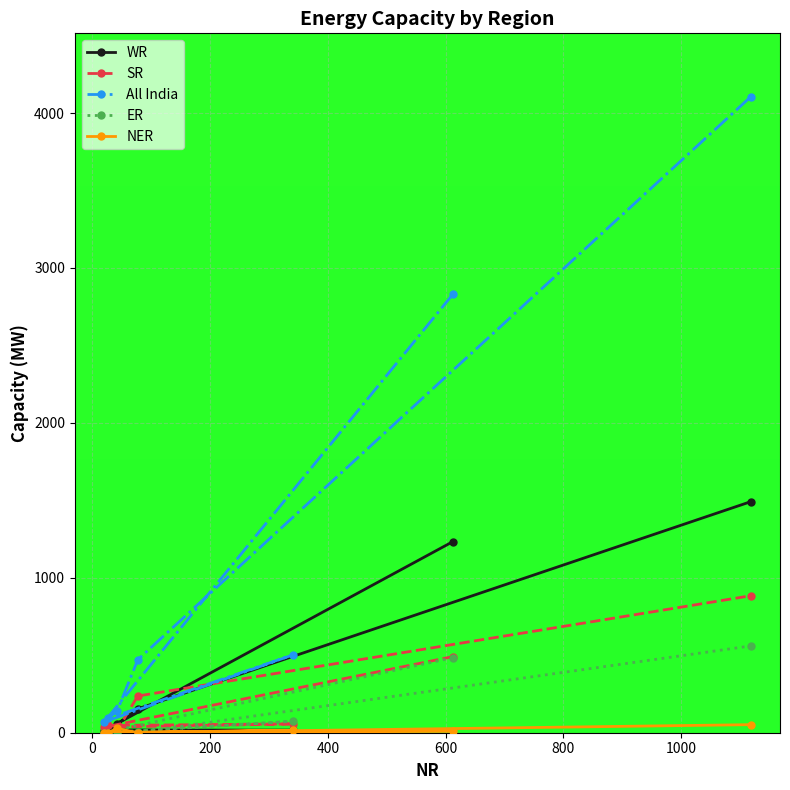

Which series has the widest spread of values?

All India